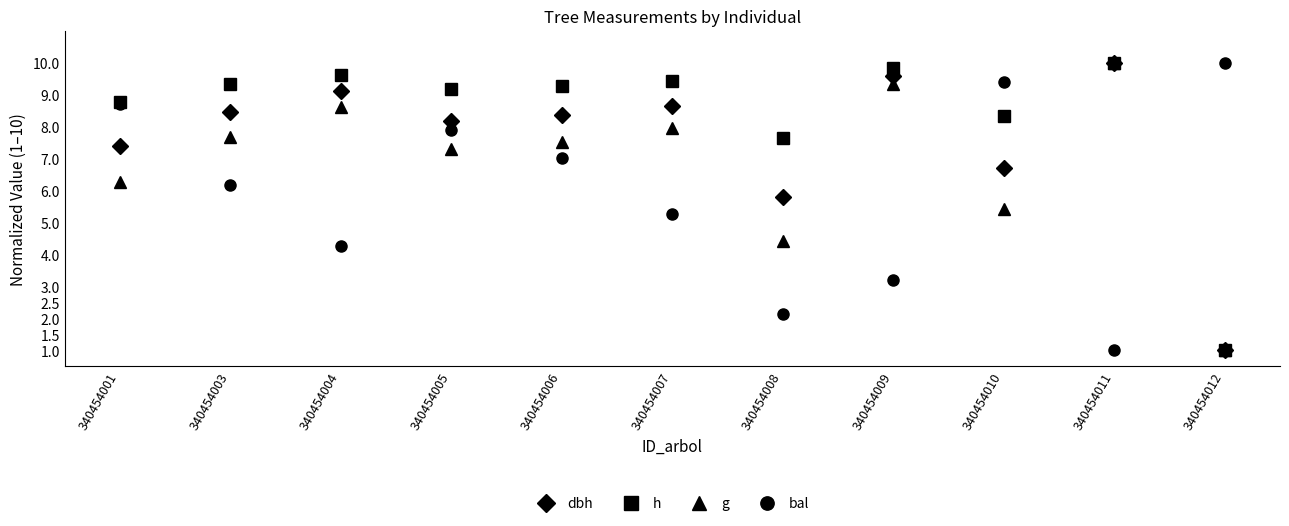

At which label is bal closest to 5?

340454007